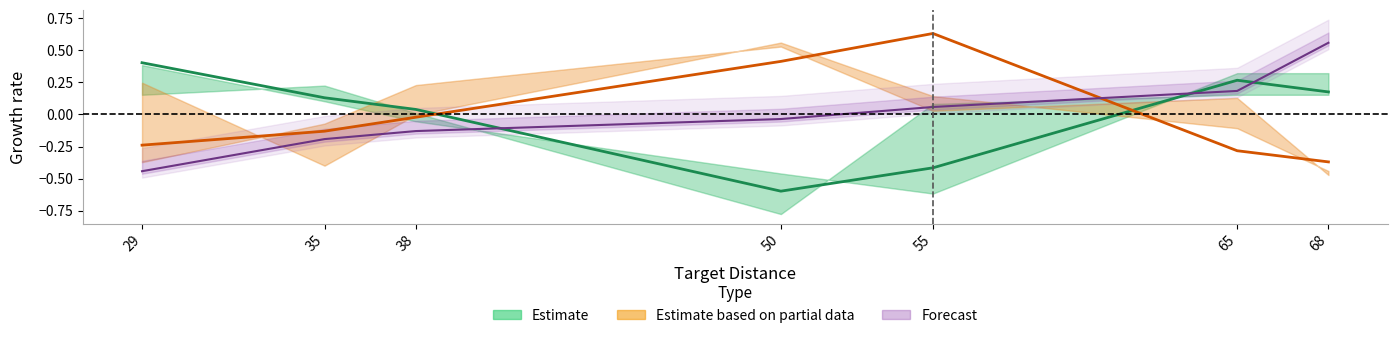

What is the difference between the Estimate based on partial data values at 68 and 35?

0.2